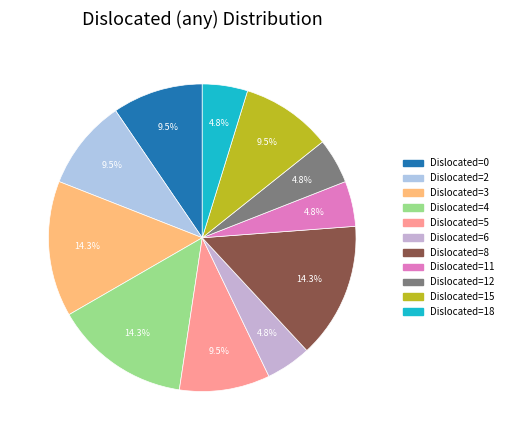

What percentage is NOT represented by Dislocated=3?

85.7%